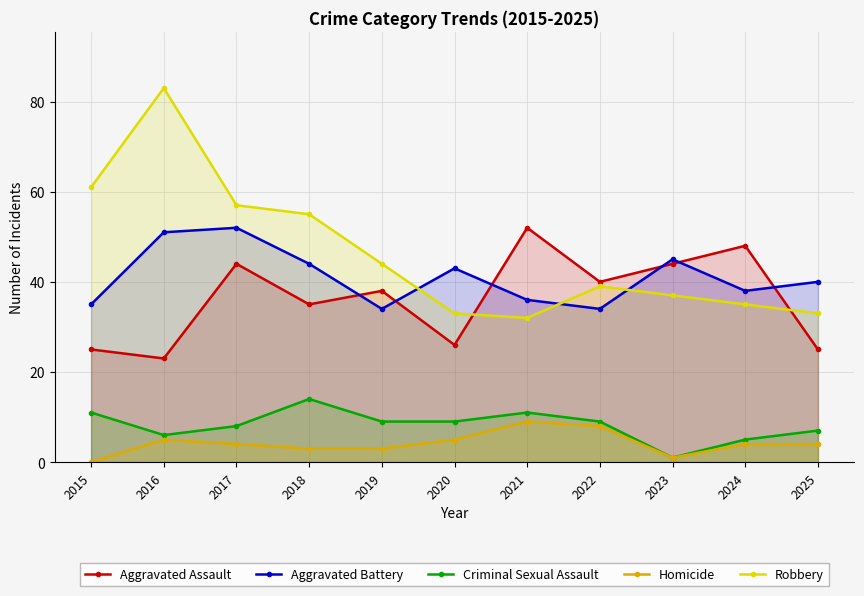

At which label is Homicide closest to 4?

2017